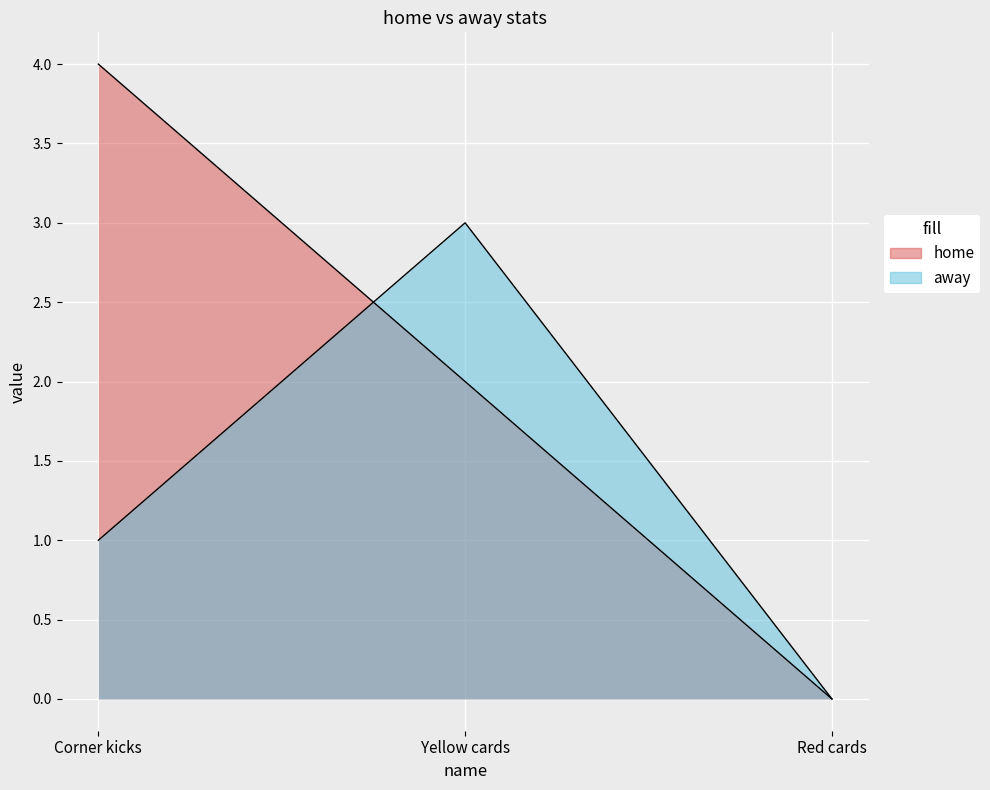

What is the label of the 1st point from the right?

Red cards